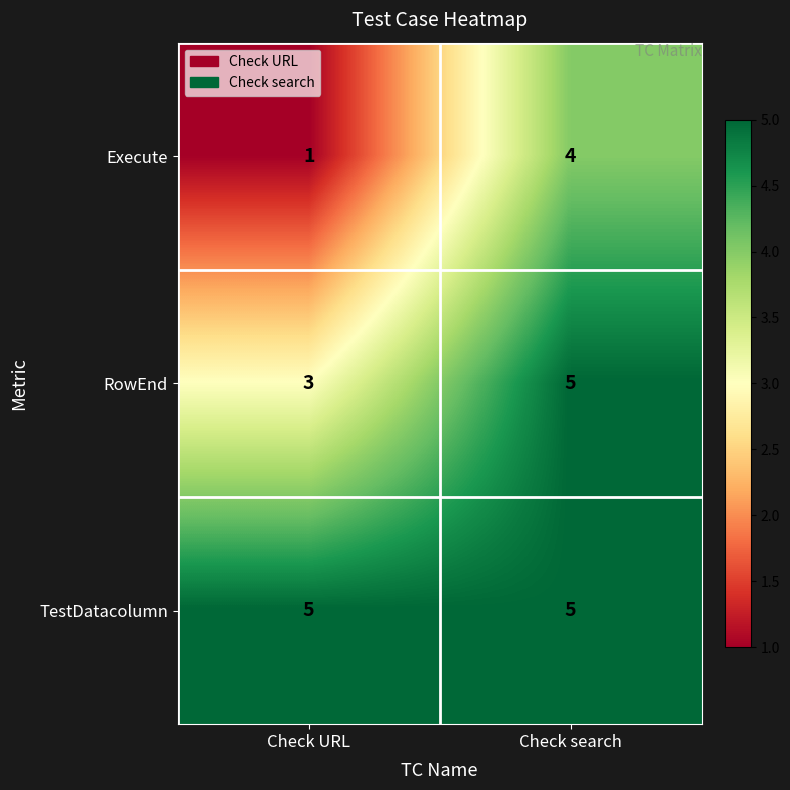

What is the total value across all series at Check search?

14